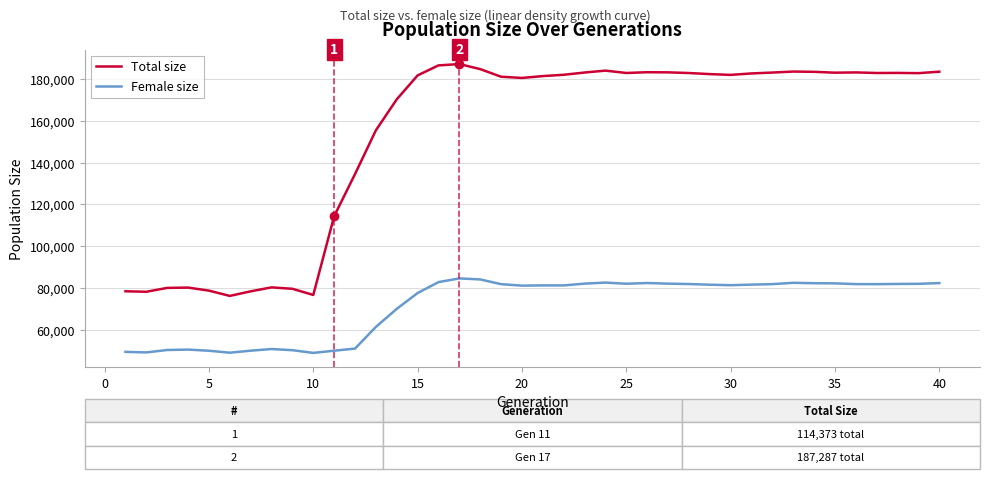

Which series has the largest total across all categories?

Total size